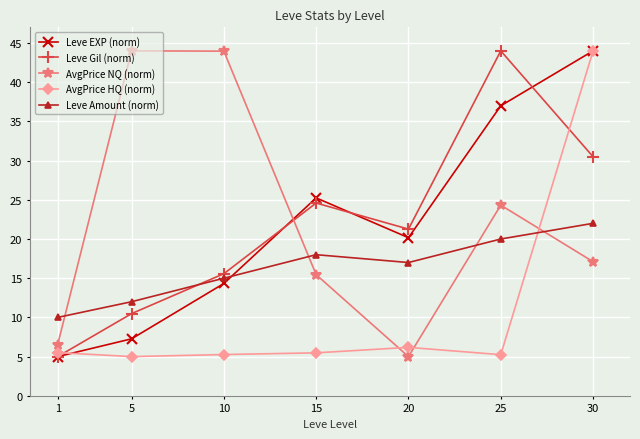

True or false: AvgPrice NQ (norm) and Leve Amount (norm) intersect in this chart.

True